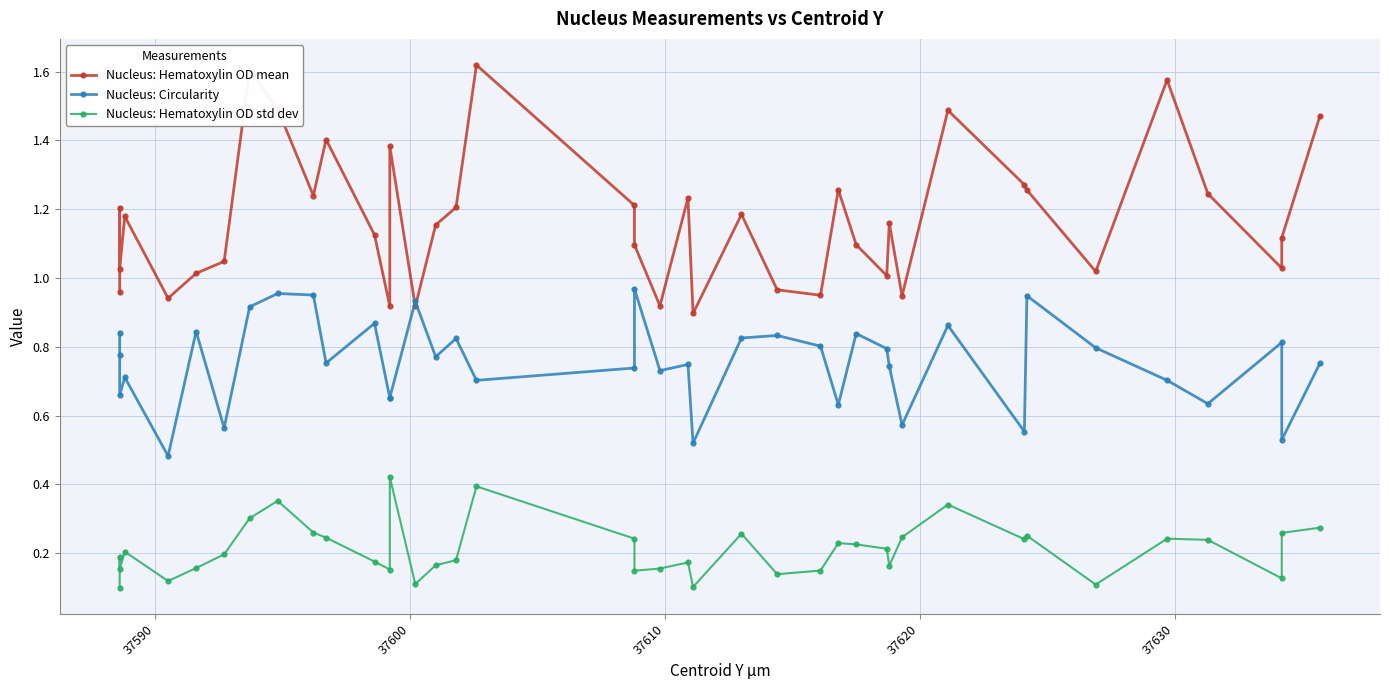

The Nucleus: Hematoxylin OD mean series shows 0.8 at 35. True or false?

False